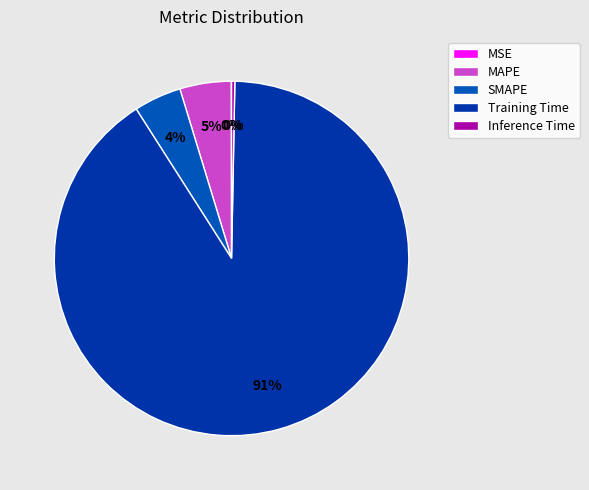

True or false: MAPE accounts for 10% of the total.

False